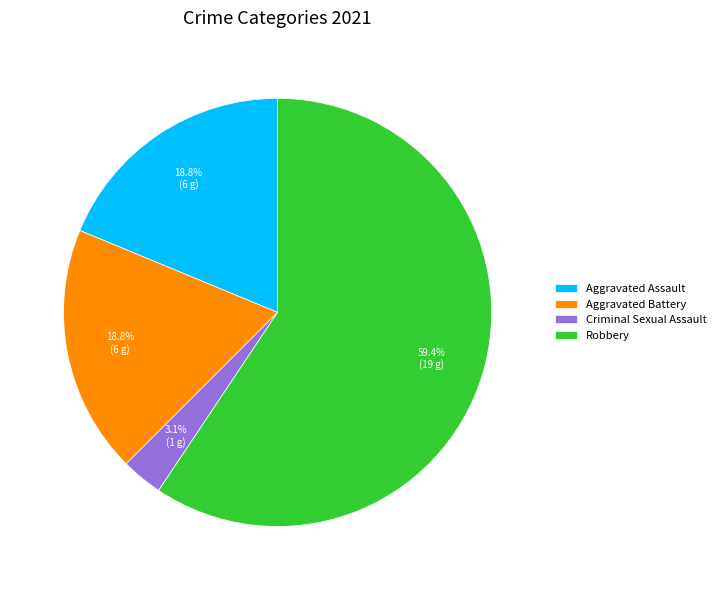

To the nearest percent, what is the difference between the Aggravated Assault and Robbery slice percentages?

41%